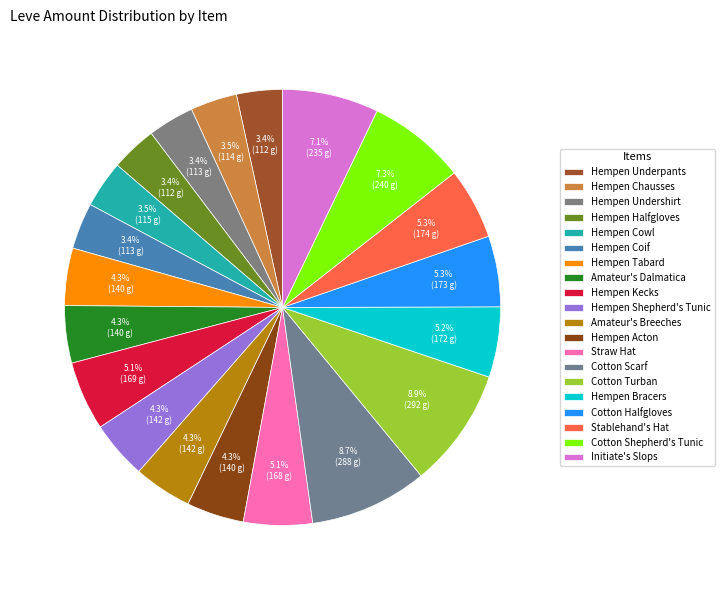

Between Straw Hat and Cotton Scarf, which is larger?

Cotton Scarf